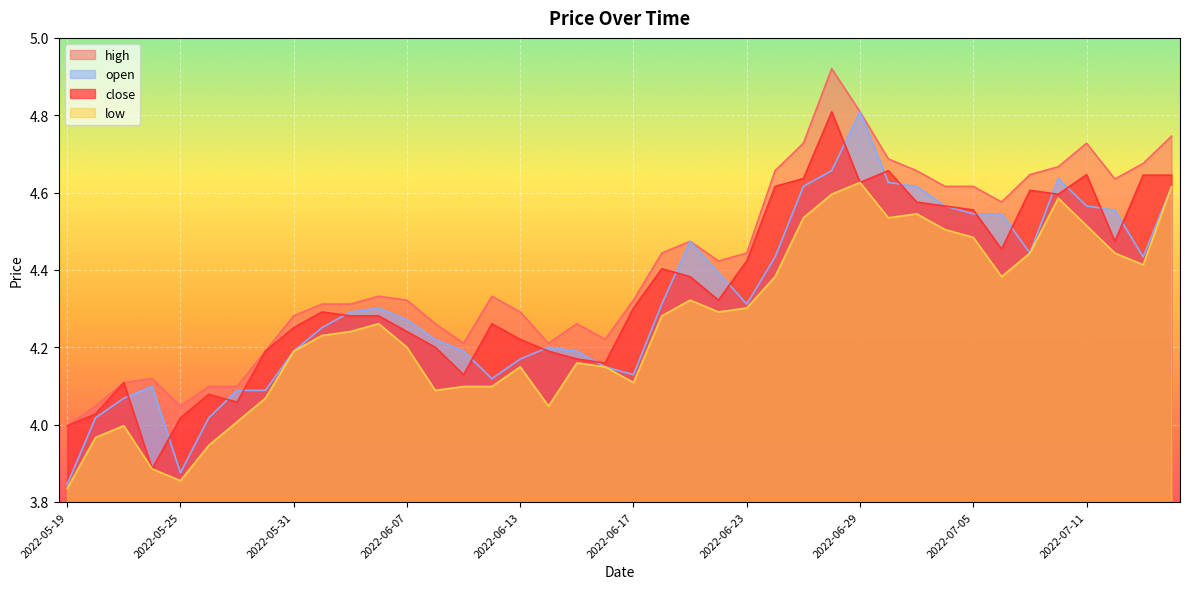

What value does the high series have at 2022-05-31?

4.3